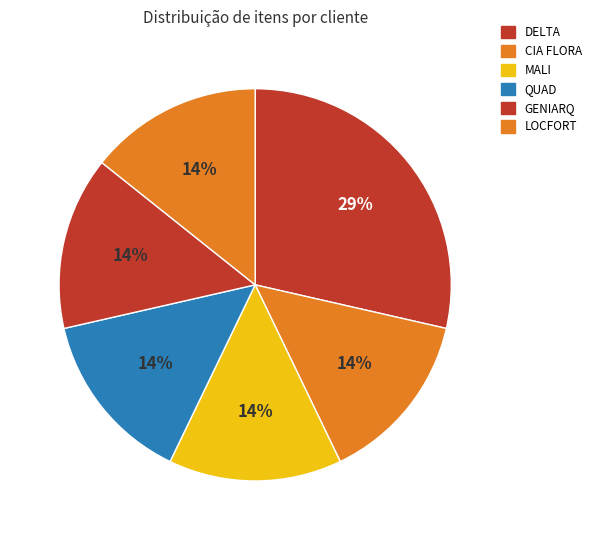

Rank the categories by value from lowest to highest.

CIA FLORA, MALI, QUAD, GENIARQ, LOCFORT, DELTA